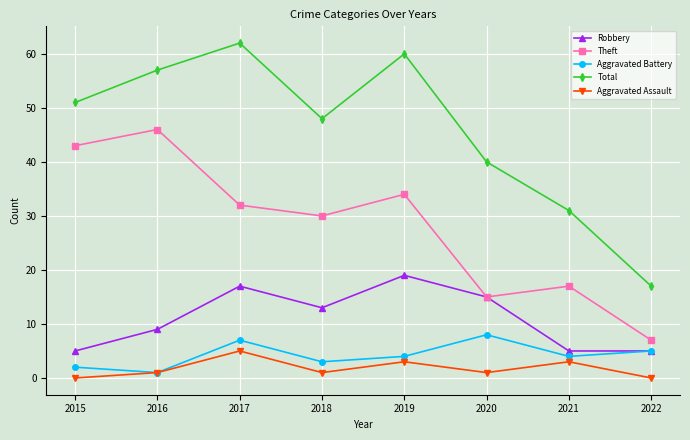

Which series changed the most between 2018 and 2021?

Total